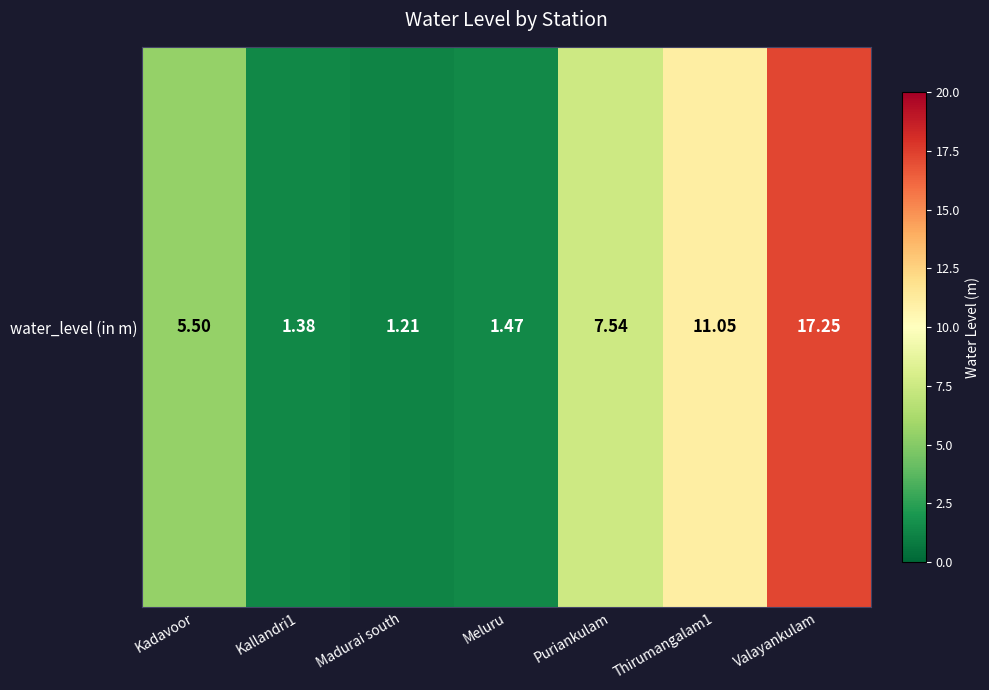

What is the change in value from Meluru to Puriankulam?

+6.1